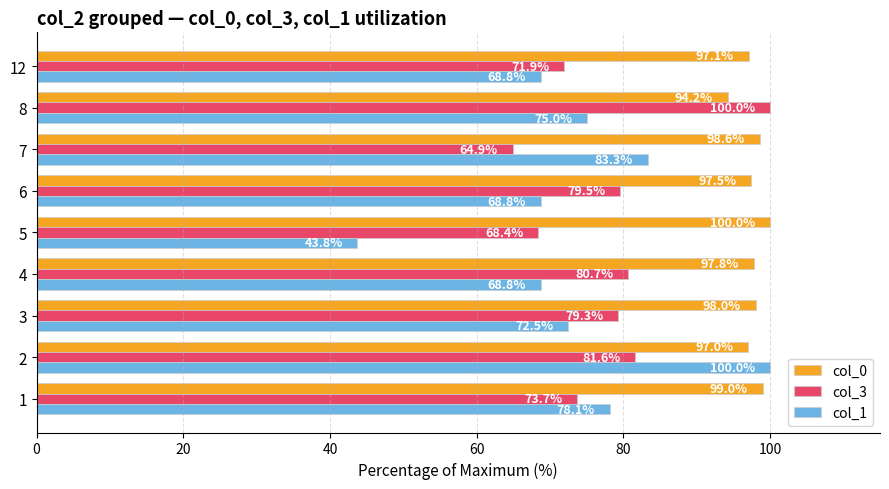

What is the average value of the col_3 series?

77.8